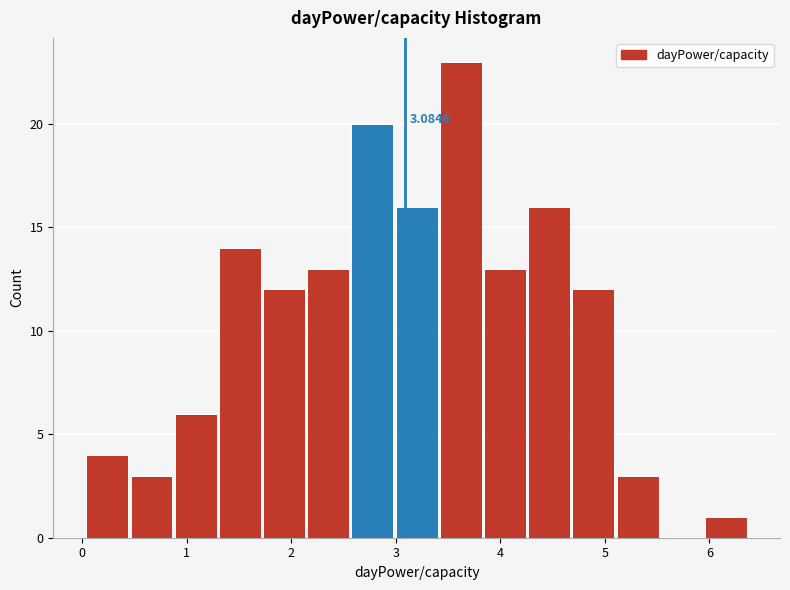

Over which range of the x-axis is the bar tallest?

3.4 to 3.8